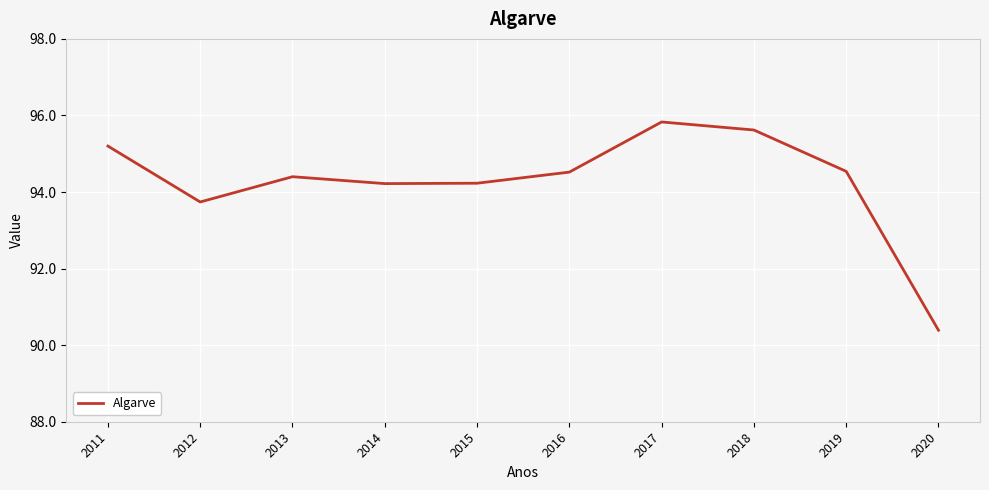

What is the difference between the maximum and second lowest values?

2.1